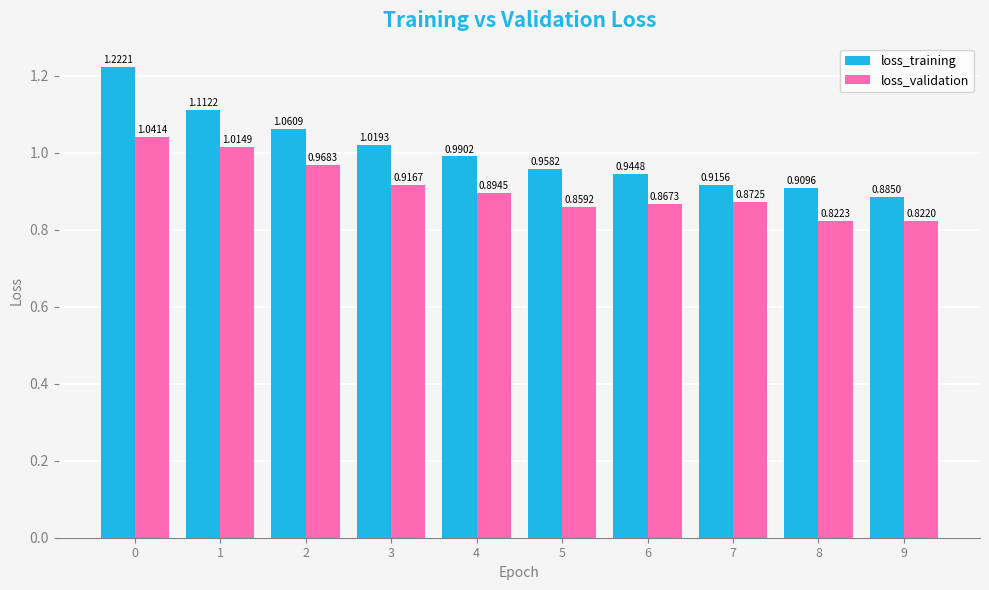

Which series has the largest total across all categories?

loss_training